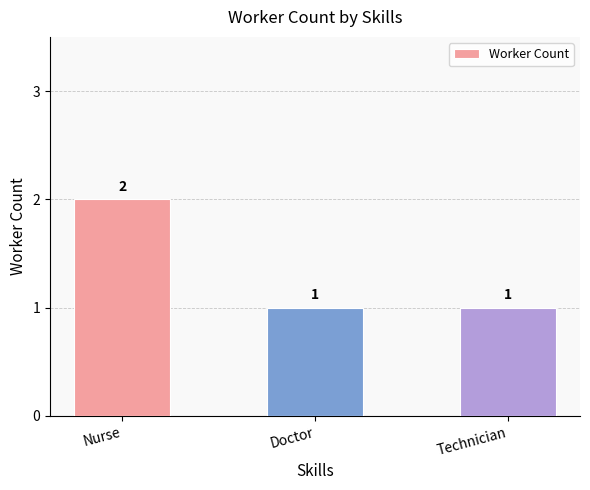

The value at Nurse is 3. True or false?

False